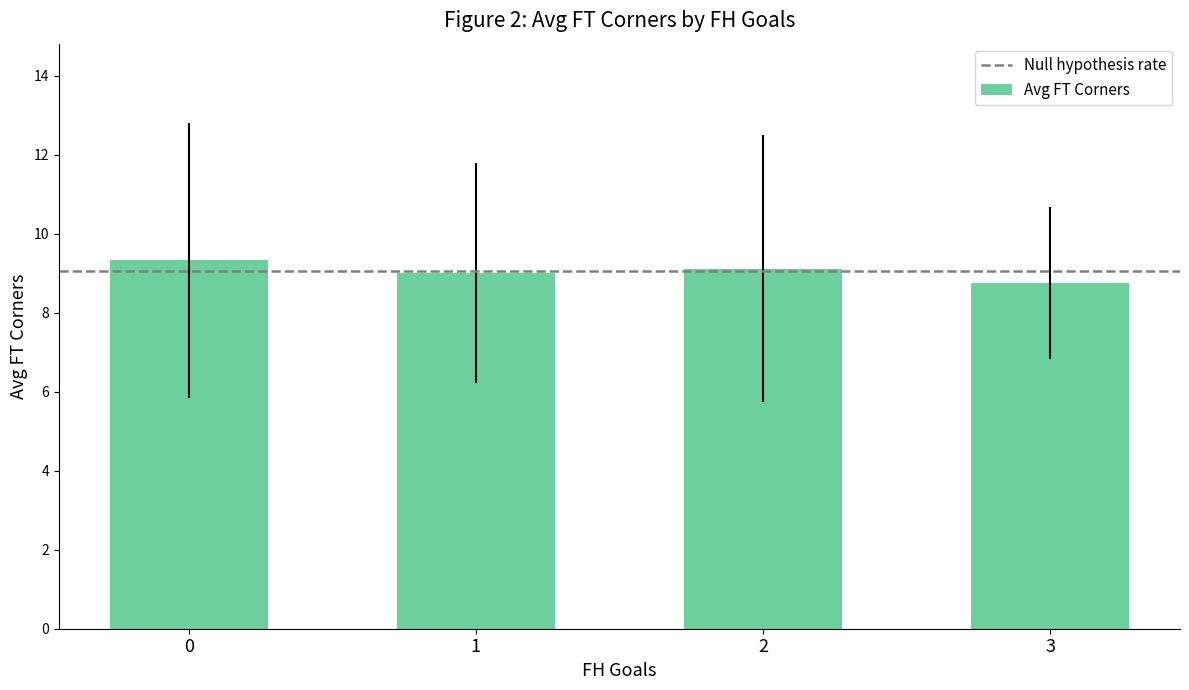

Reading left to right, transcribe all the data shown in this chart.

0=9.3	1=9.0	2=9.1	3=8.8